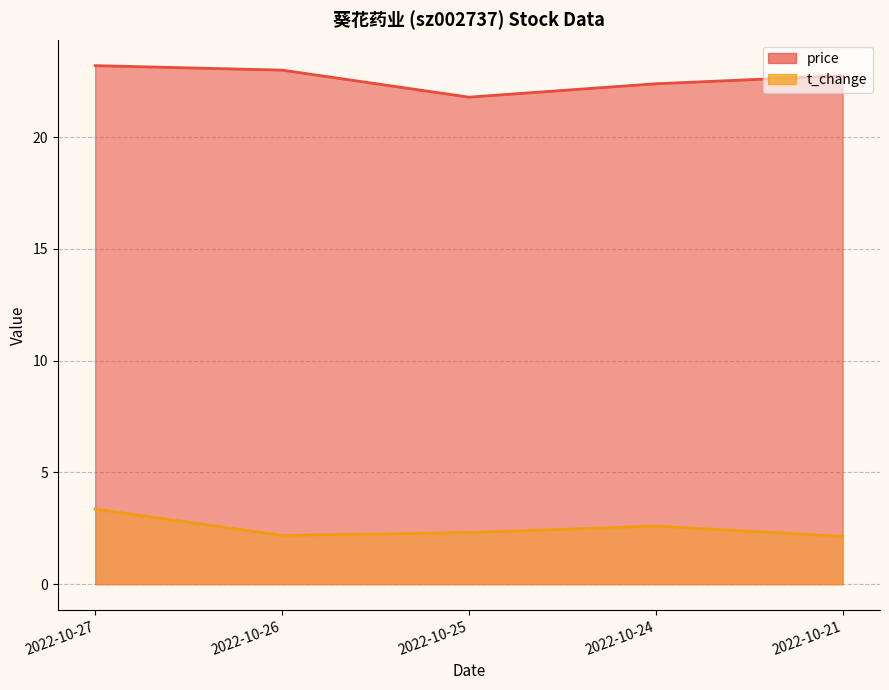

True or false: volume and price intersect in this chart.

False